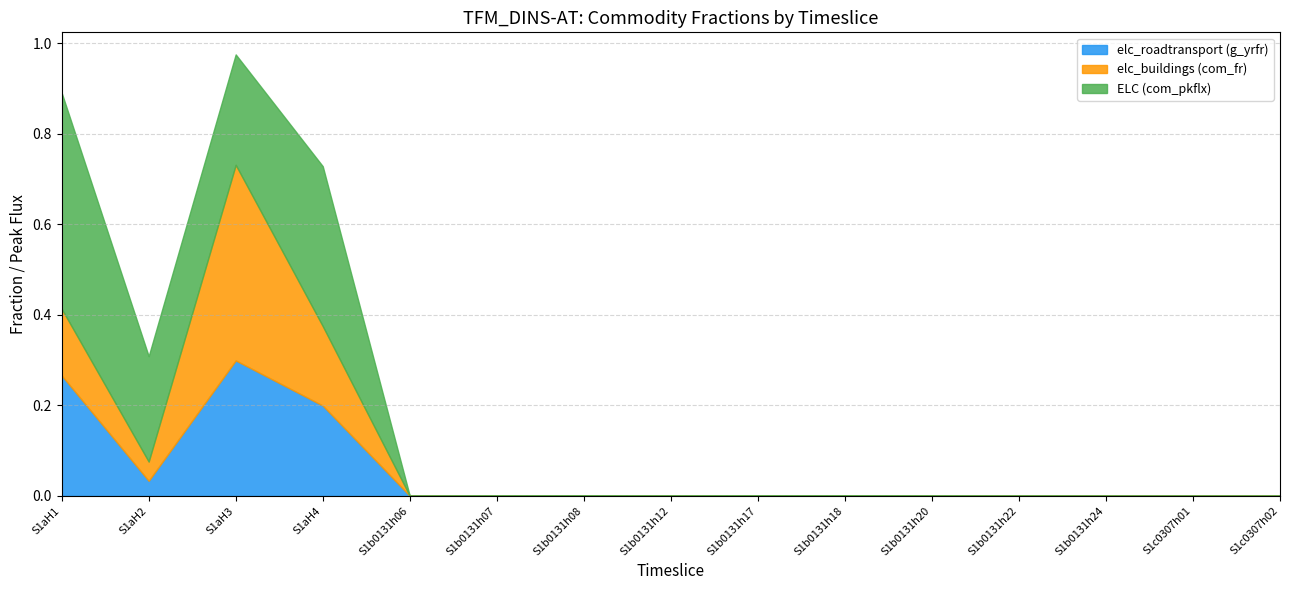

What is the average value of the ELC (com_pkflx) series?

0.1